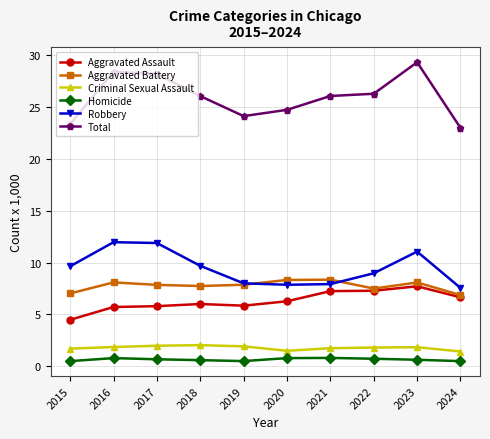

True or false: Criminal Sexual Assault has more than 1 points higher than both neighbors.

True